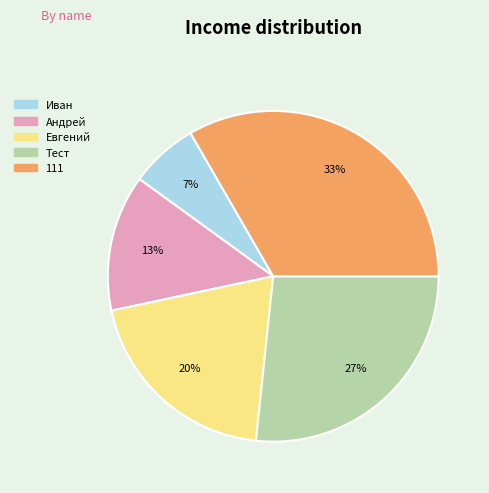

Count the number of slices in the pie.

5